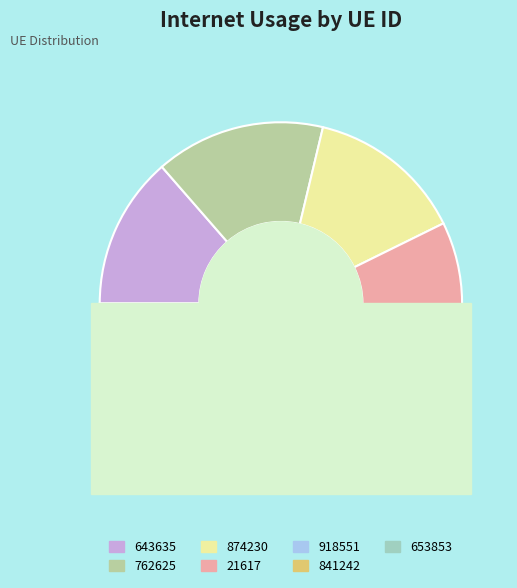

What percentage is NOT represented by 918551?

85.6%